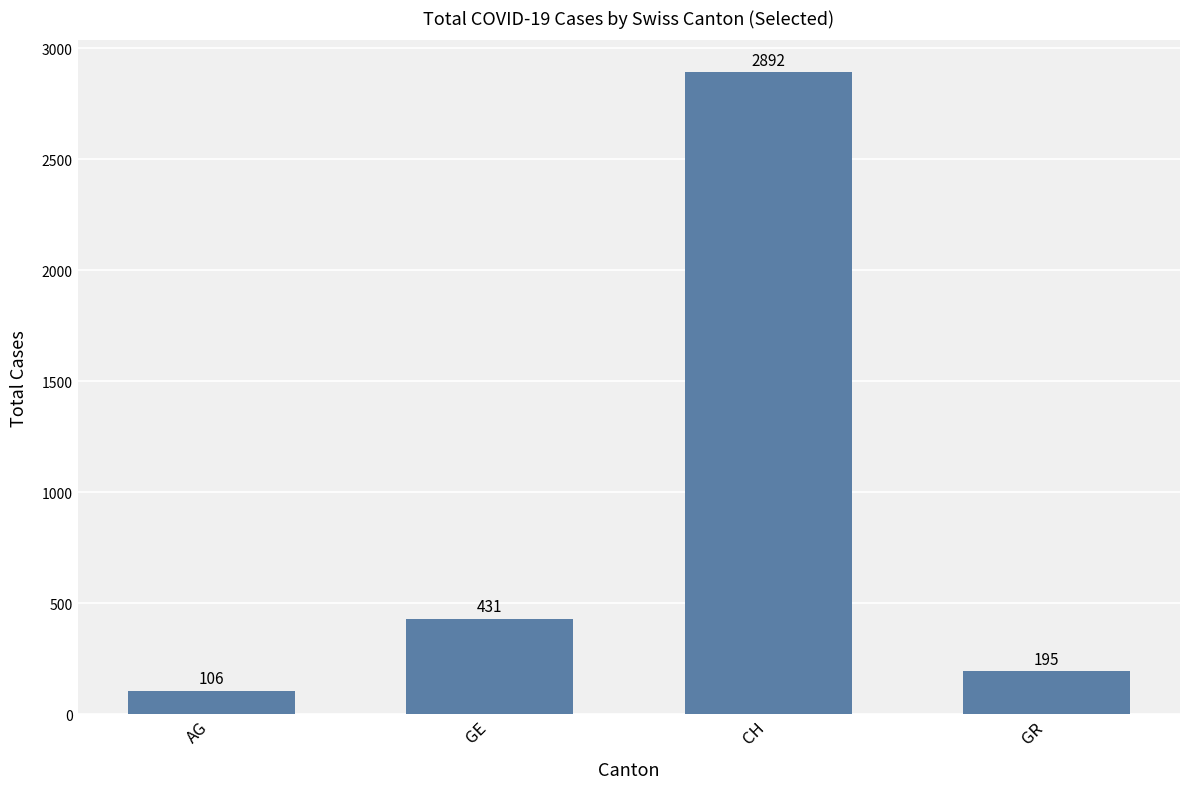

Rank the categories by value from lowest to highest.

AG, GR, GE, CH